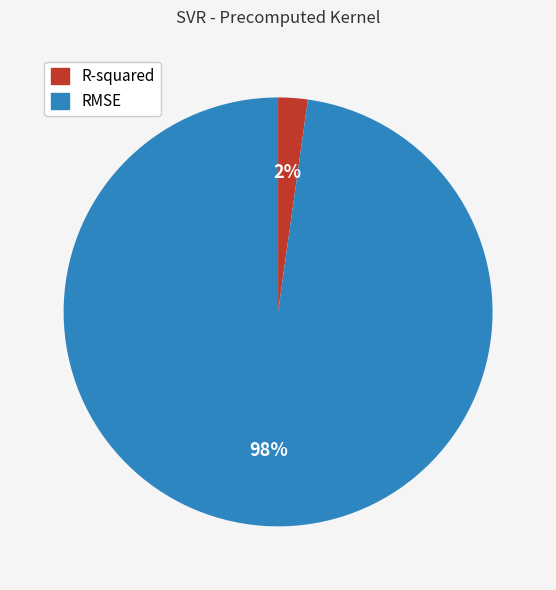

Rank the categories by value from highest to lowest.

RMSE, R-squared